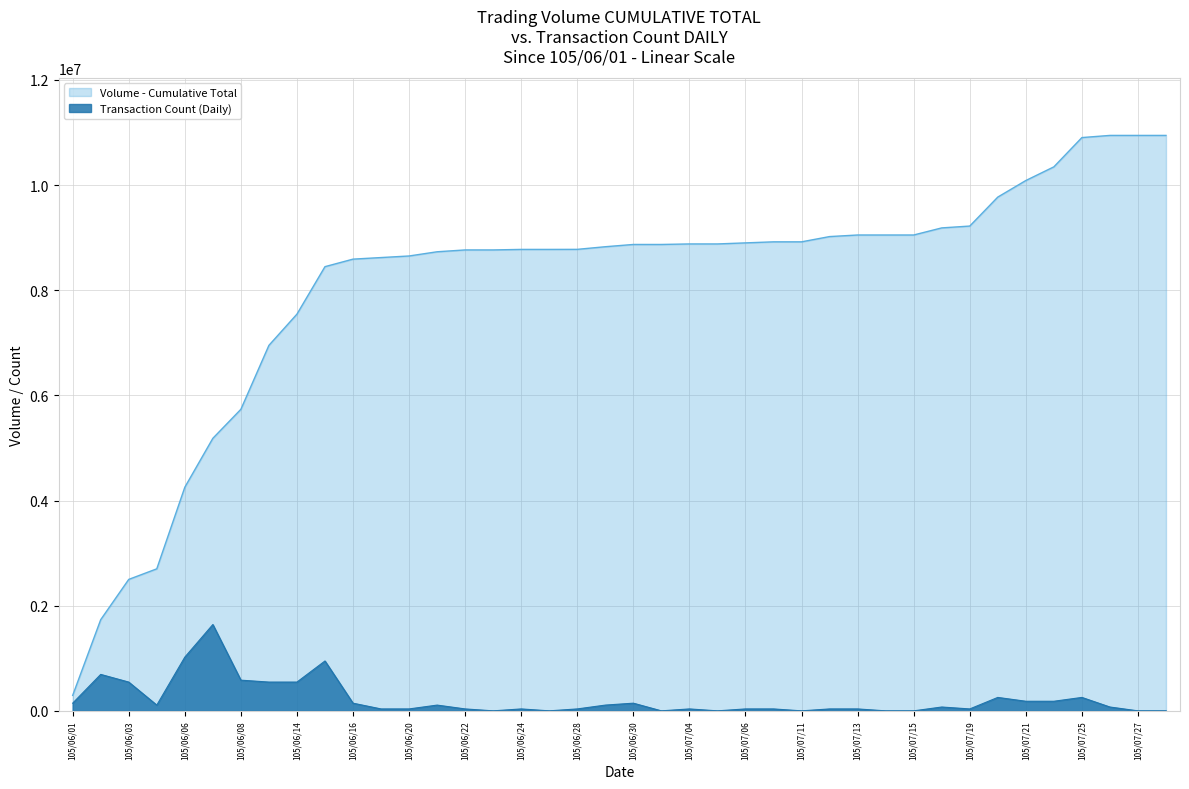

The value at 105/06/02 is 1119991. True or false?

False